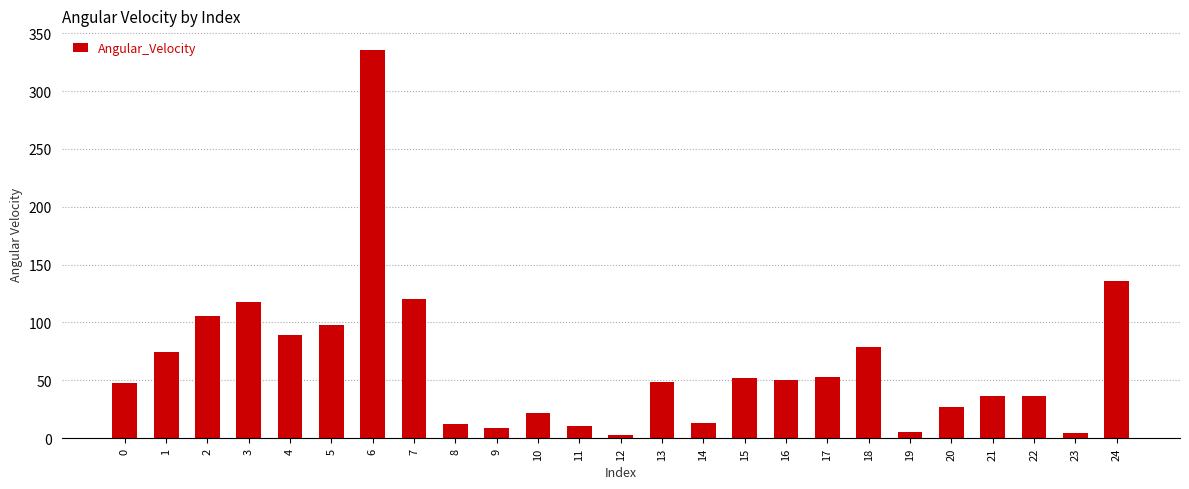

What is the difference between the maximum and minimum values?

332.9